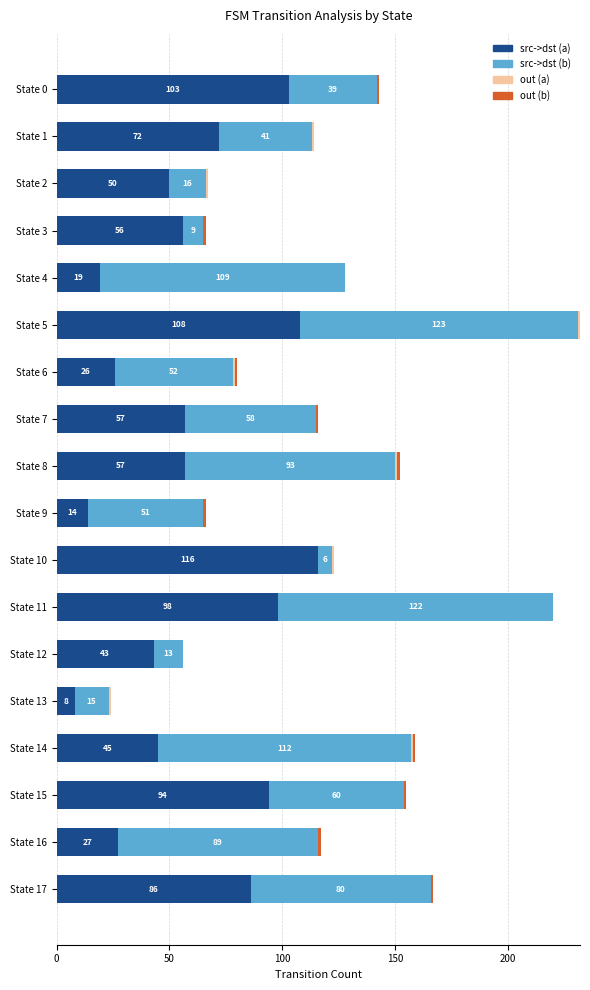

What is the sum of all src->dst (a) values?

1079